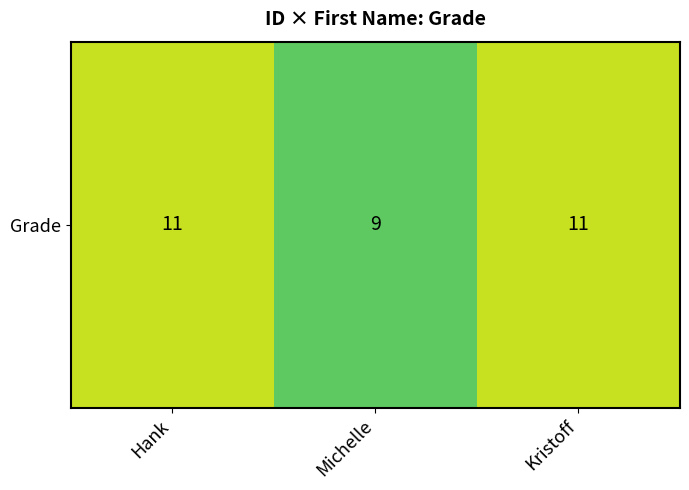

List the labels in order of value, largest first.

Hank, Kristoff, Michelle